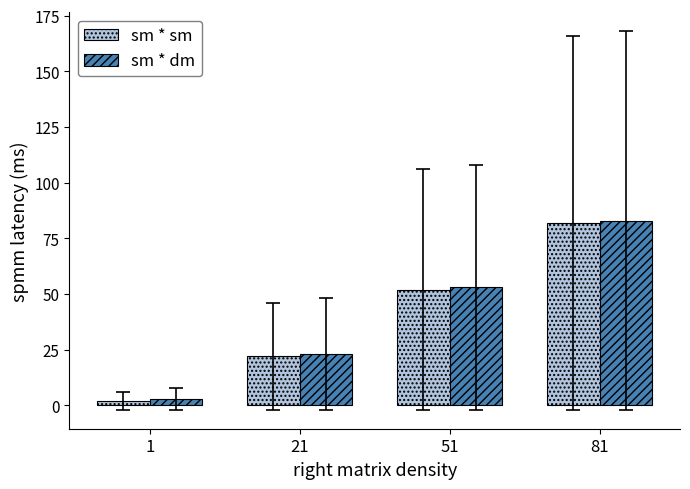

Count the number of categories in the chart.

4